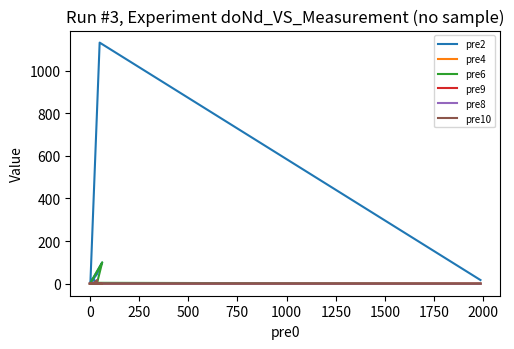

How many positive values does the pre6 series have?

2